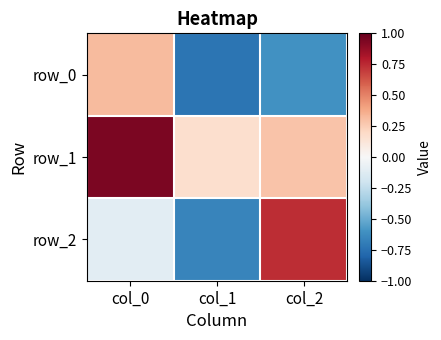

List the series in order of their peak value, lowest first.

row_0, row_2, row_1